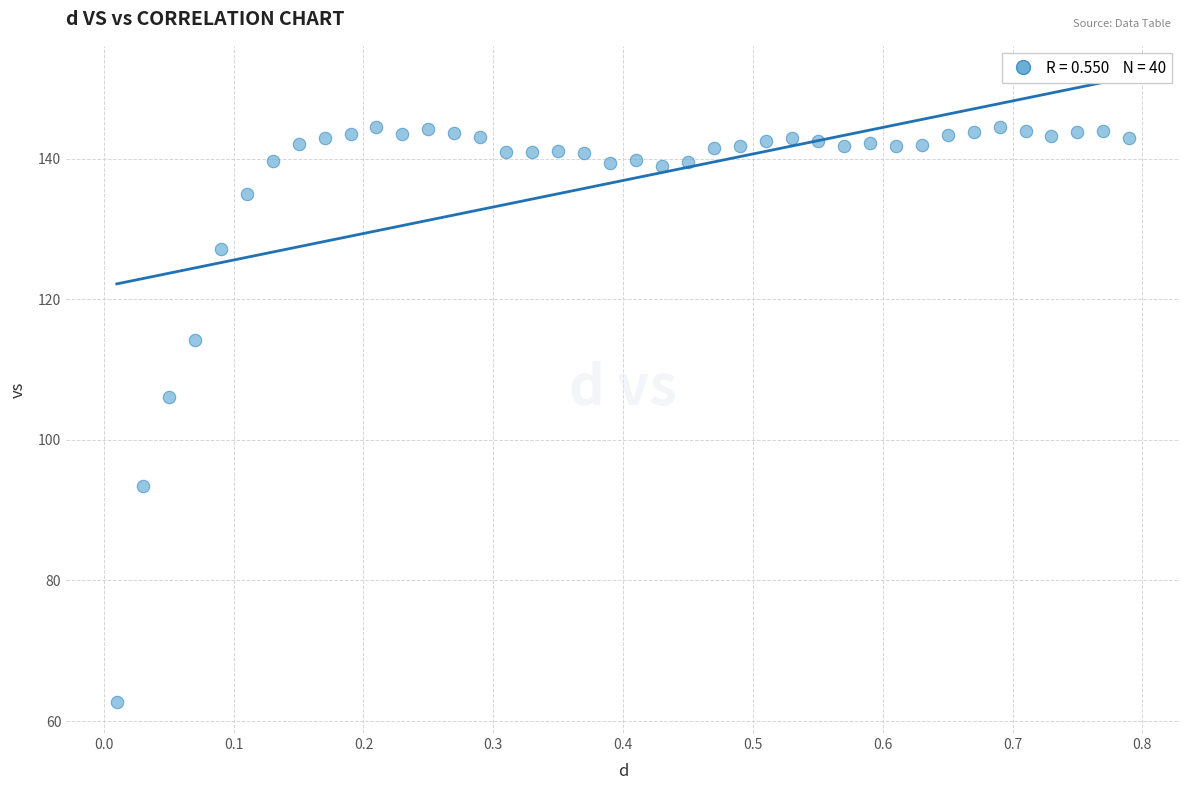

What is the range of X values (max minus min)?

0.8